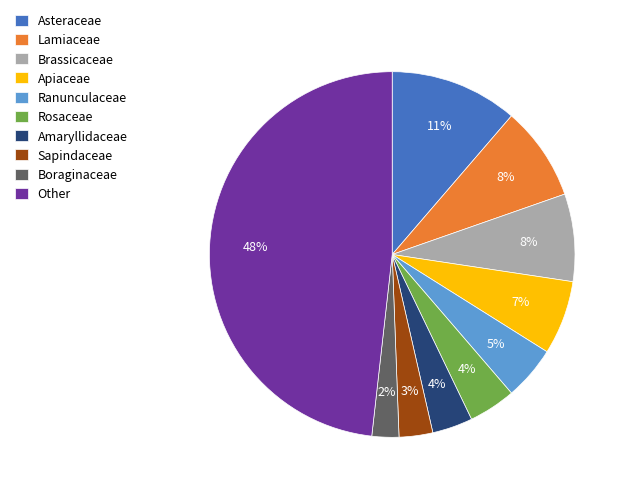

Which has a higher value, Boraginaceae or Sapindaceae?

Sapindaceae